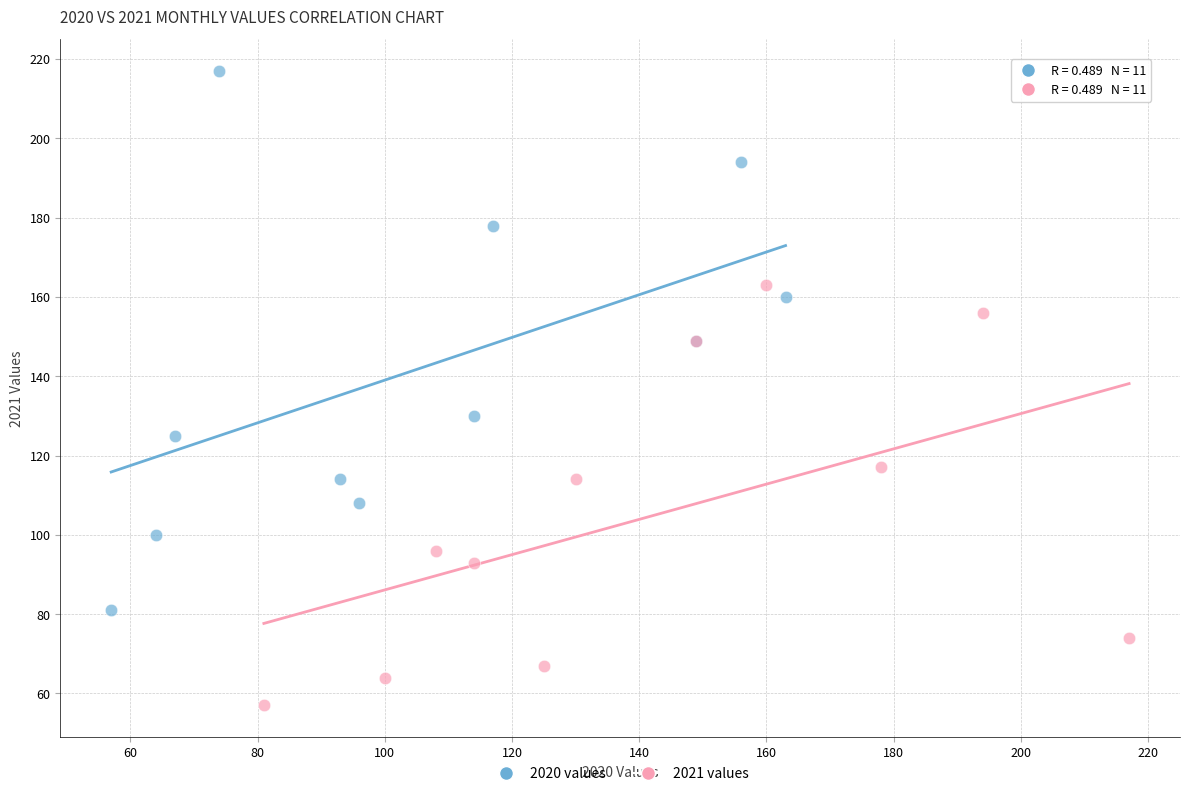

Which series contains the lowest Y value?

2021 values